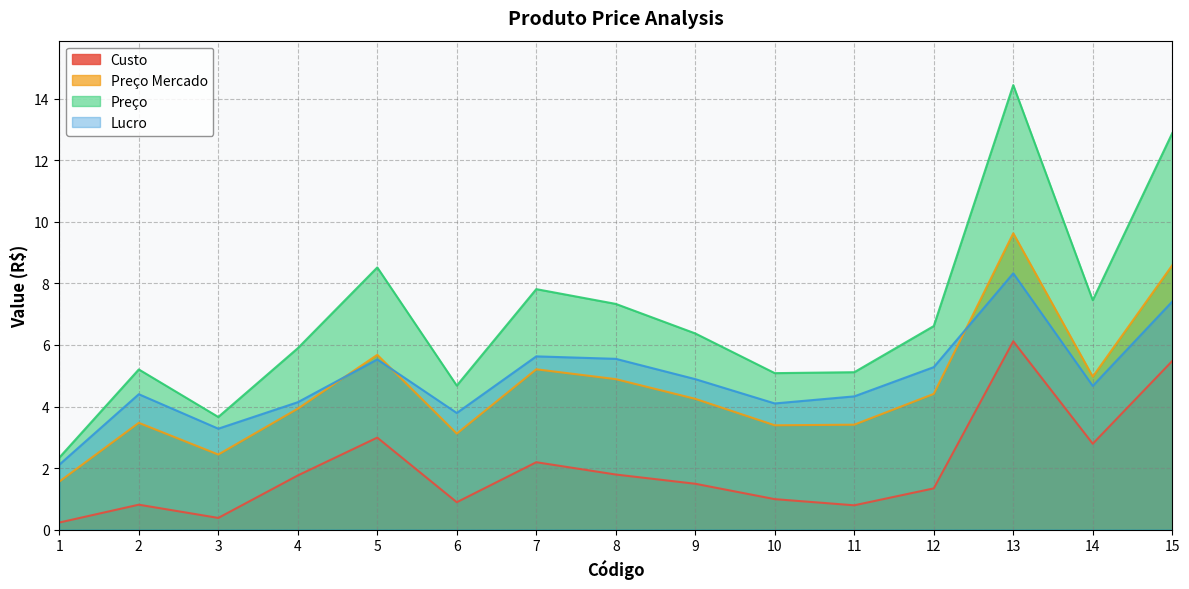

How many interior local valleys does the Preço series have?

4